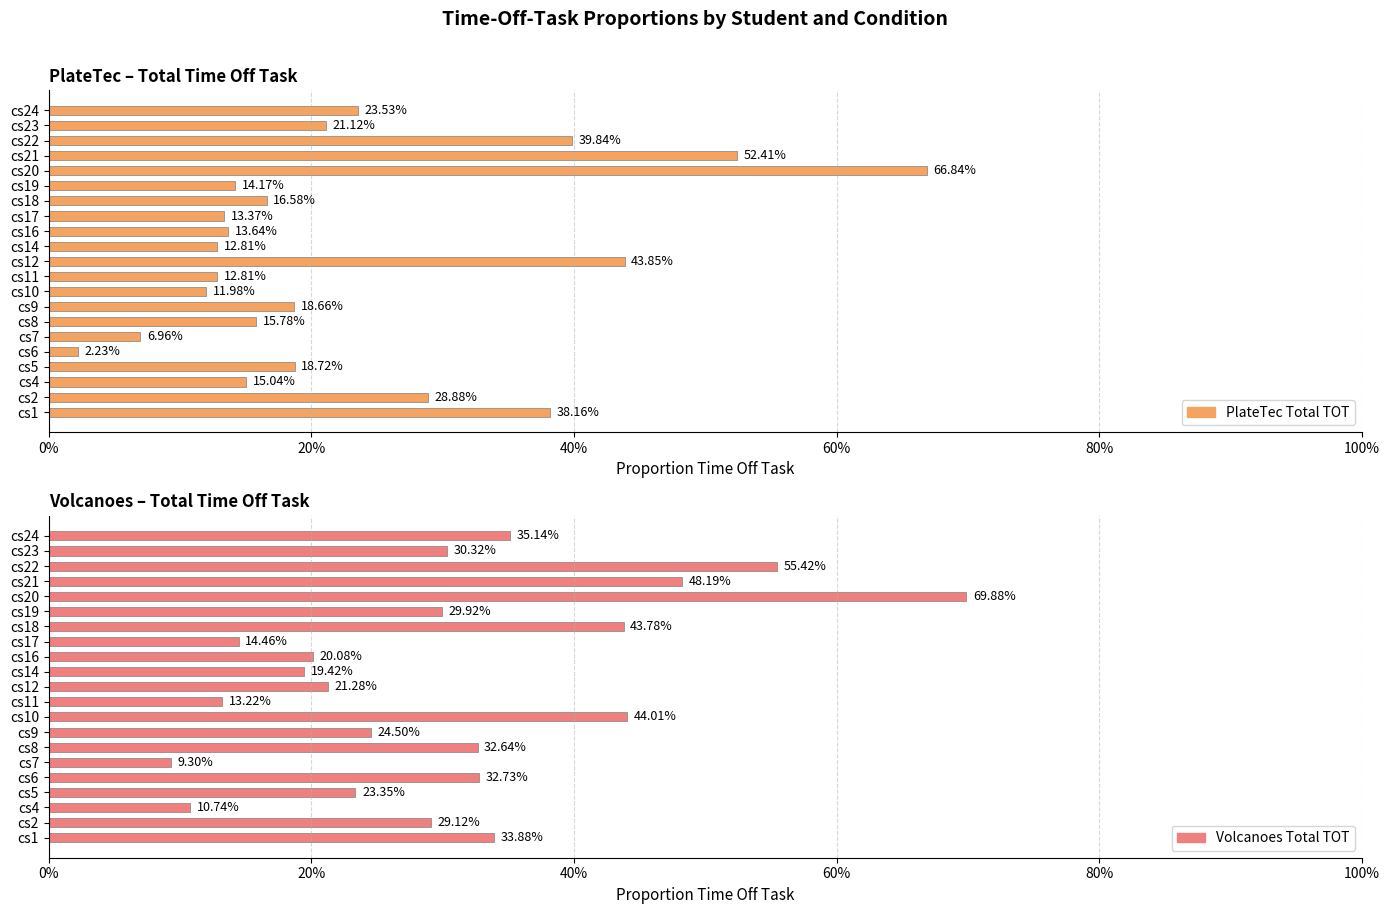

What is the label of the 7th bar from the right?

14